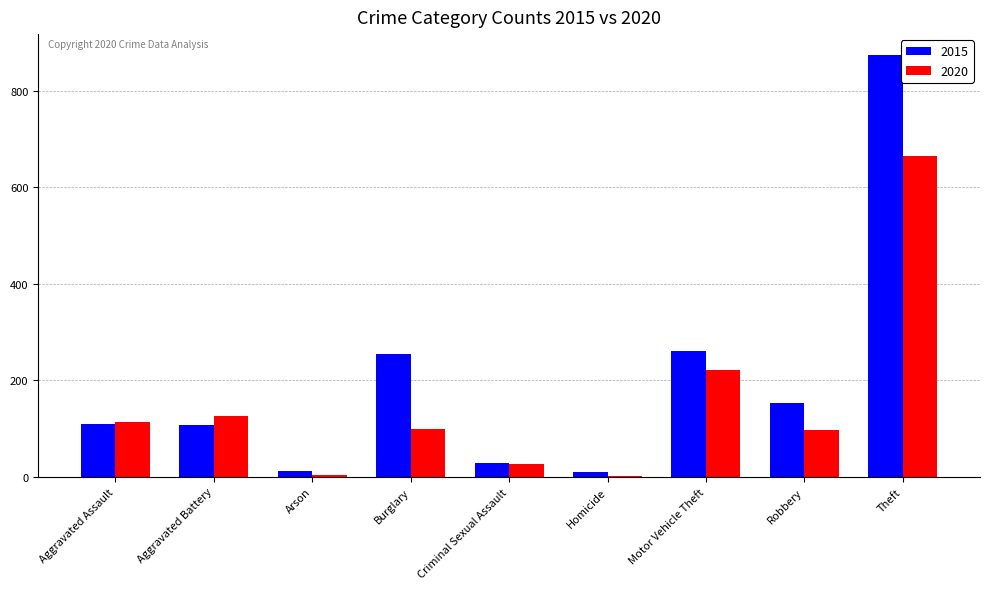

What is the total value across all series at Robbery?

251